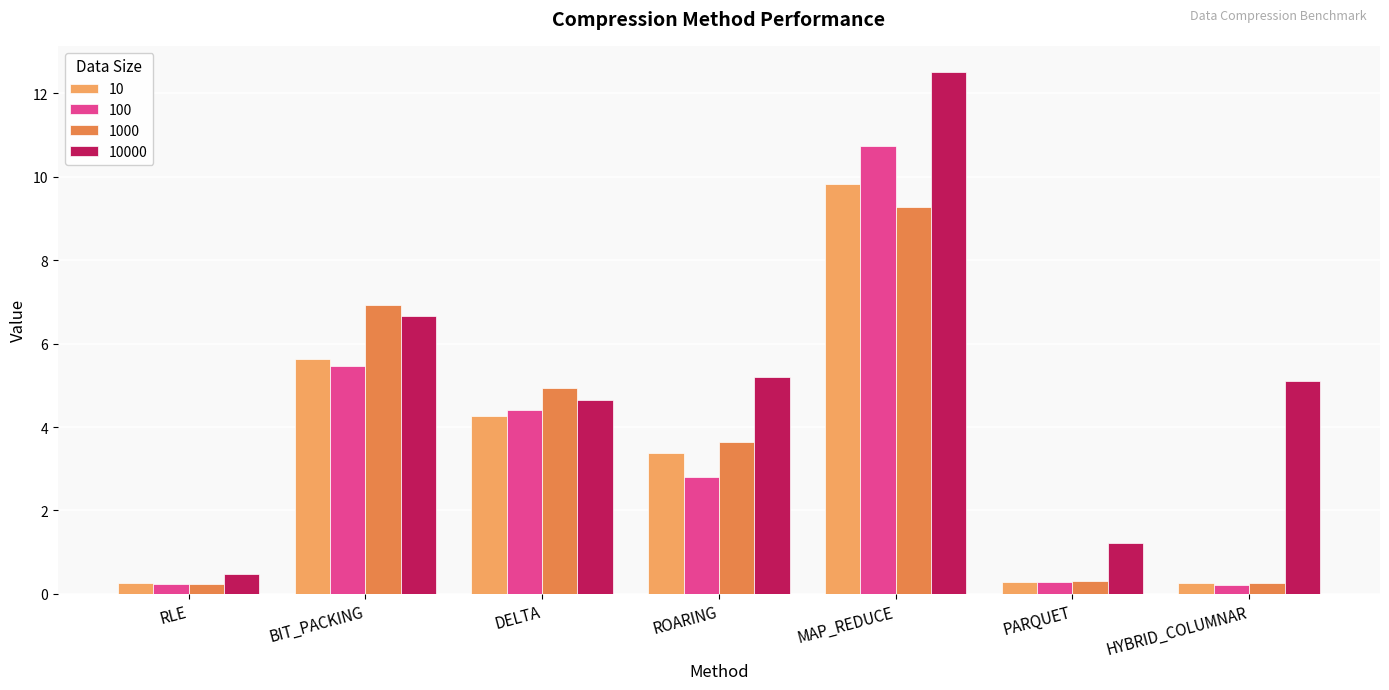

What is the total value across all series at RLE?

1.2